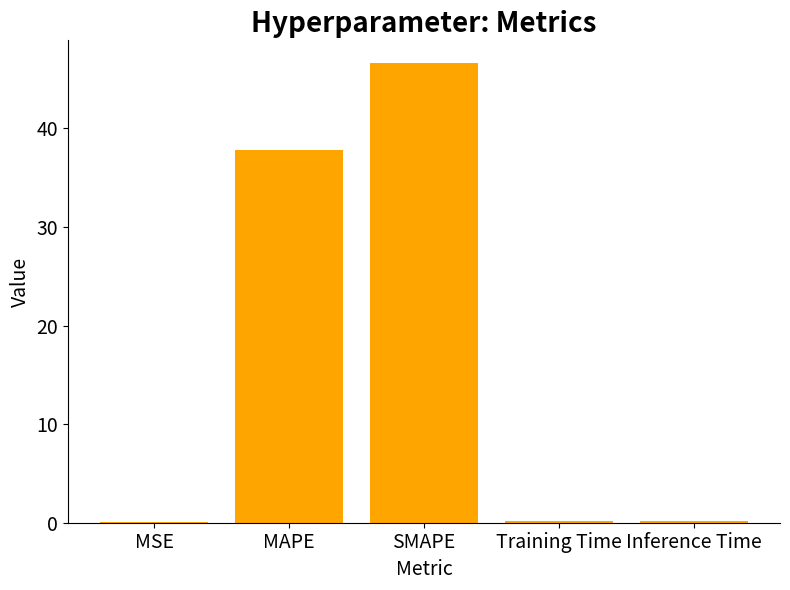

Which category has the highest value across all series?

SMAPE